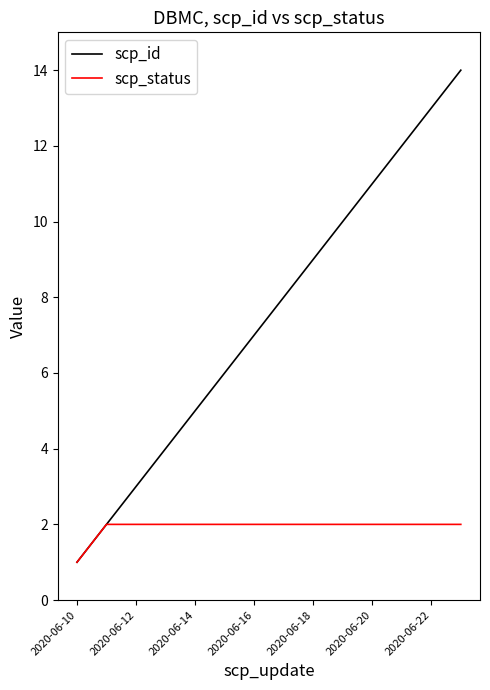

Reading right to left, what are all the values shown in this chart?

scp_id: 14	13	12	11	10	9	8	7	6	5	4	3	2	1
scp_status: 2	2	2	2	2	2	2	2	2	2	2	2	2	1